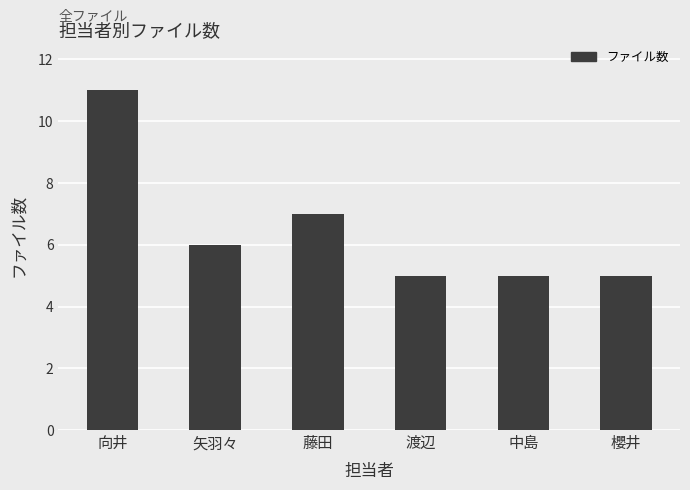

What value does the data have at 藤田?

7